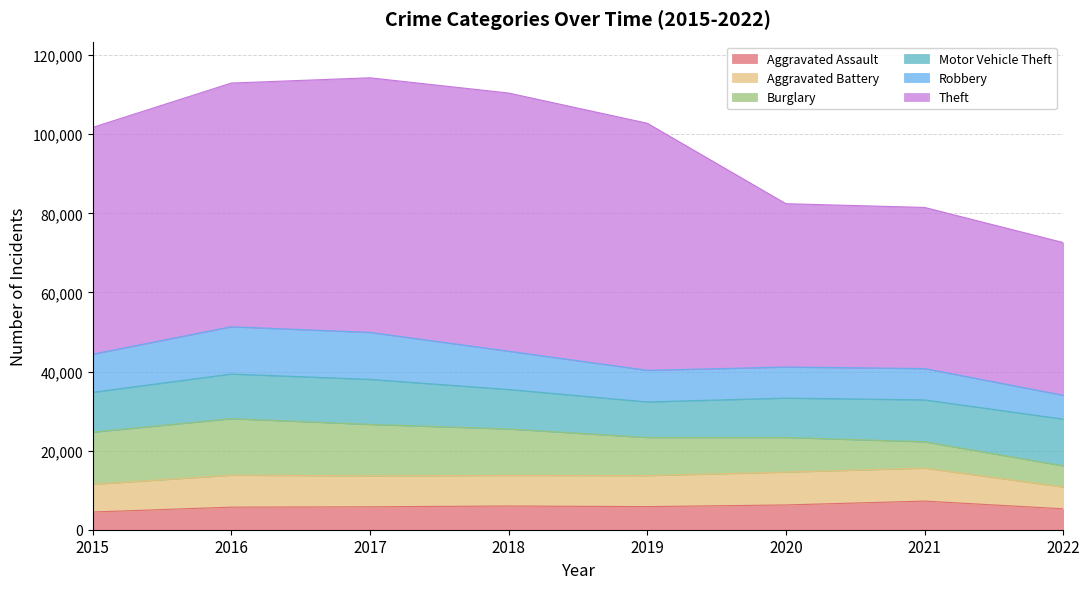

At which category does Aggravated Battery reach its first local peak?

2016